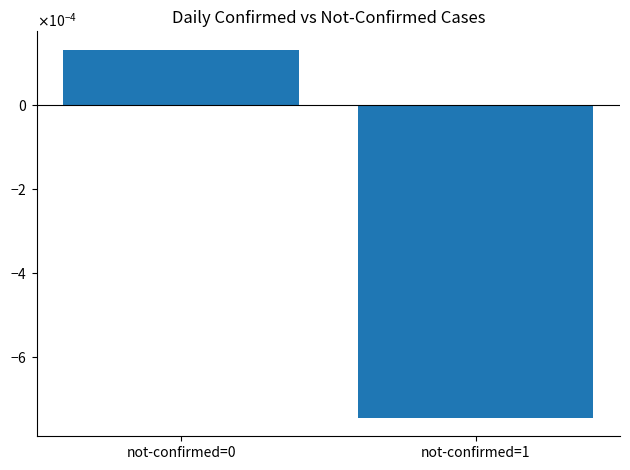

Which category has the lowest value across all series?

not-confirmed=1